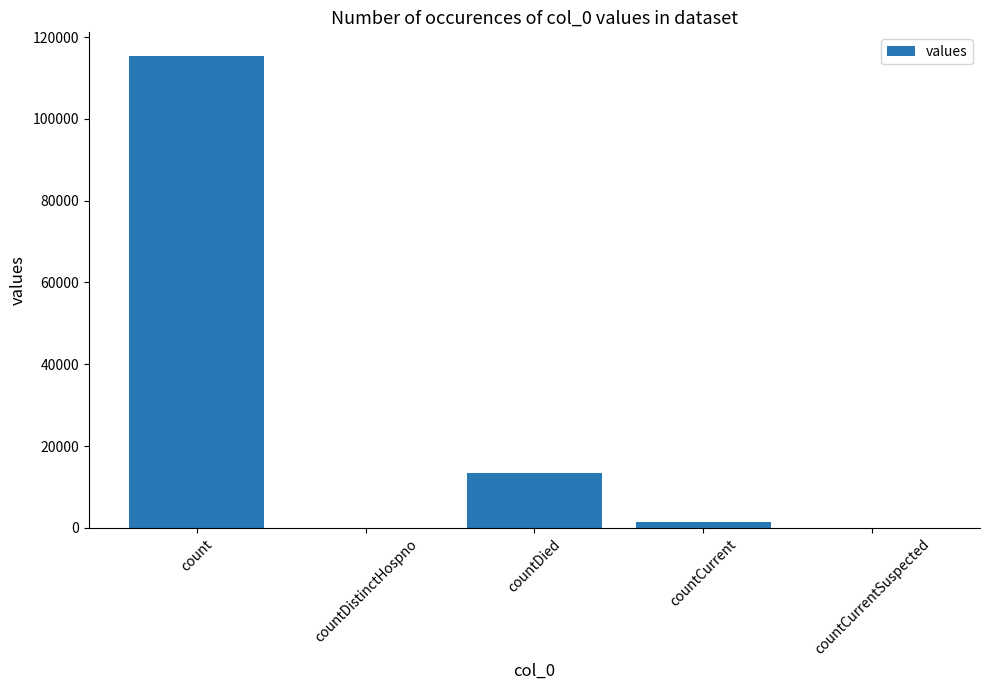

Count the number of data series in this chart.

1